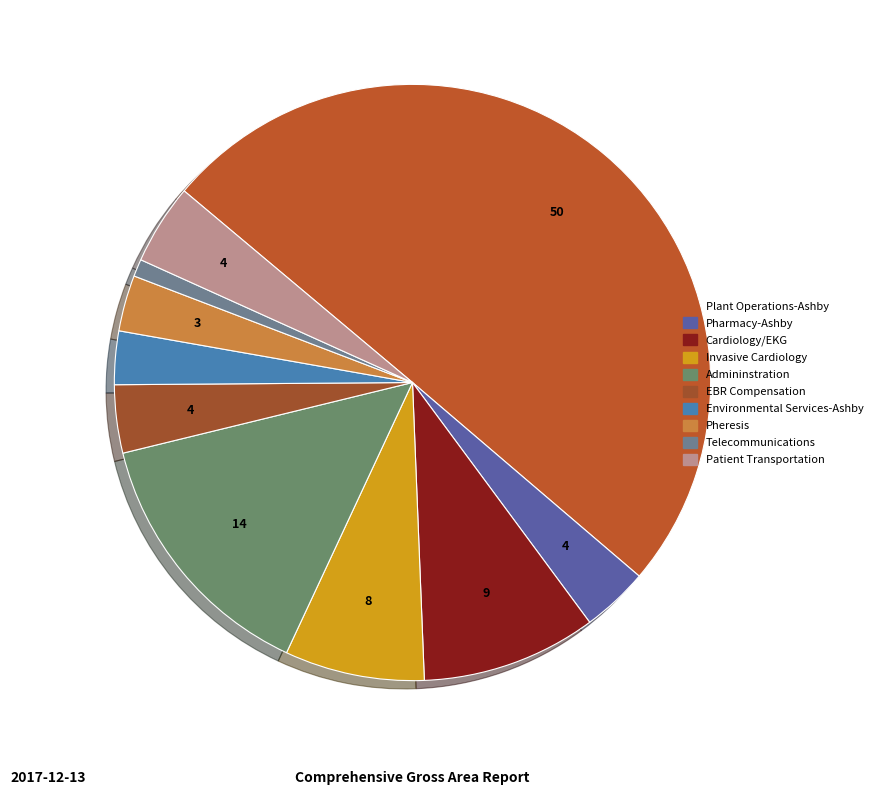

True or false: Invasive Cardiology accounts for 14% of the total.

False